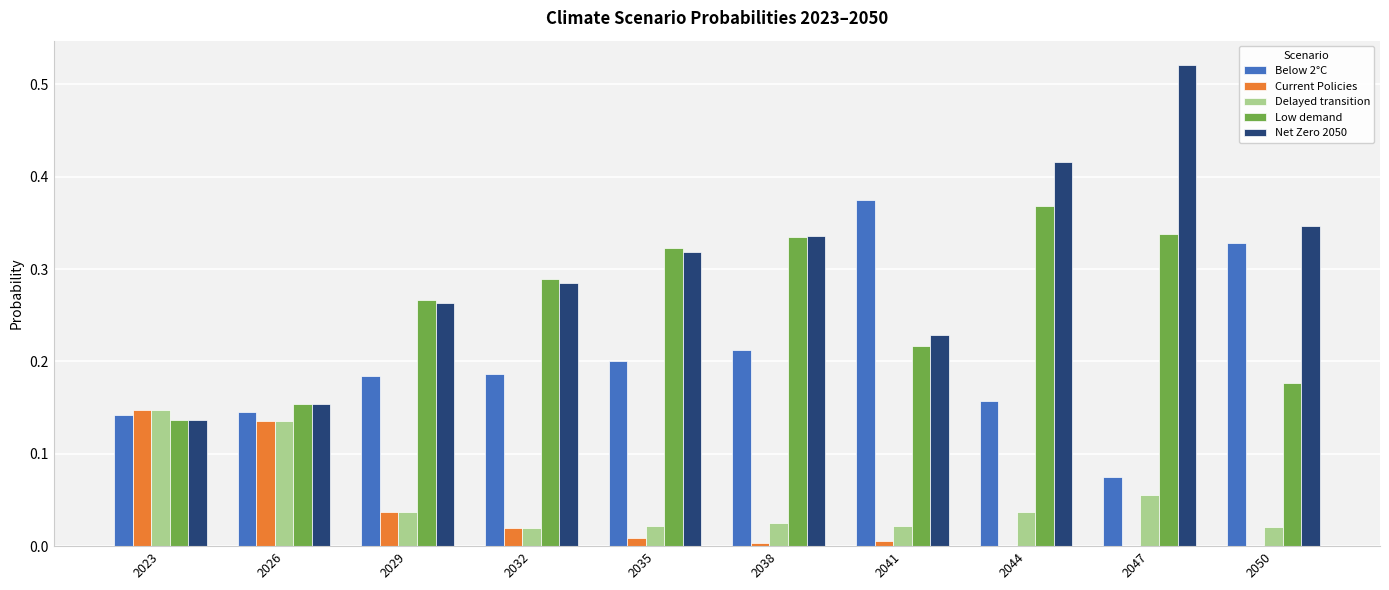

What is the total value across all series at 2050?

0.9